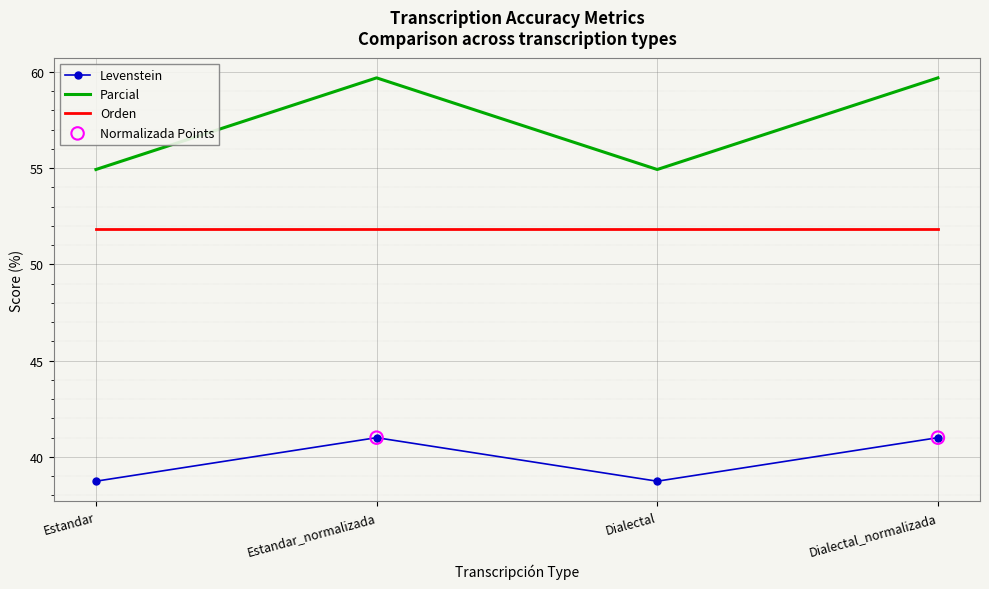

Which series has the largest total across all categories?

Parcial